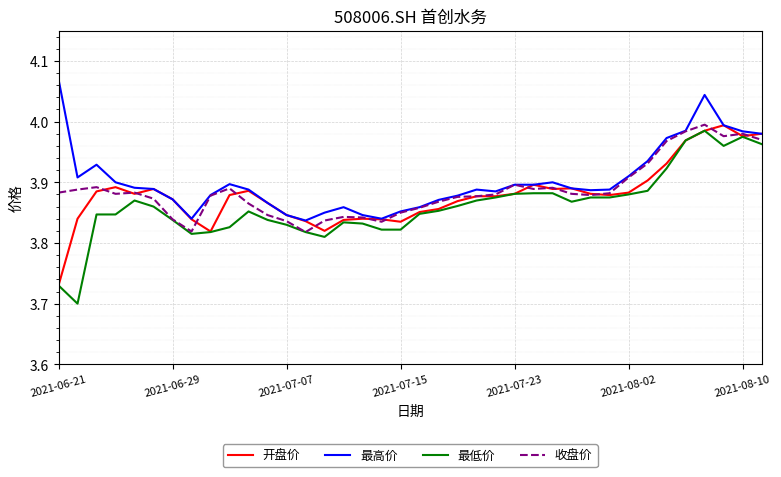

What are all the series names shown in the legend?

开盘价, 最高价, 最低价, 收盘价